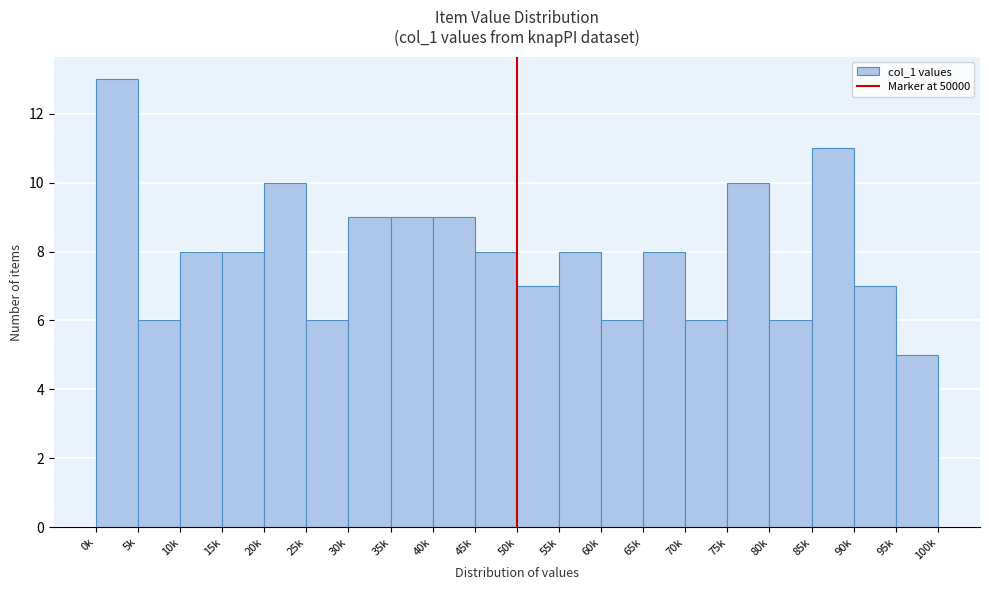

Reading left to right, extract all data points from this chart.

13	6	8	8	10	6	9	9	9	8	7	8	6	8	6	10	6	11	7	5